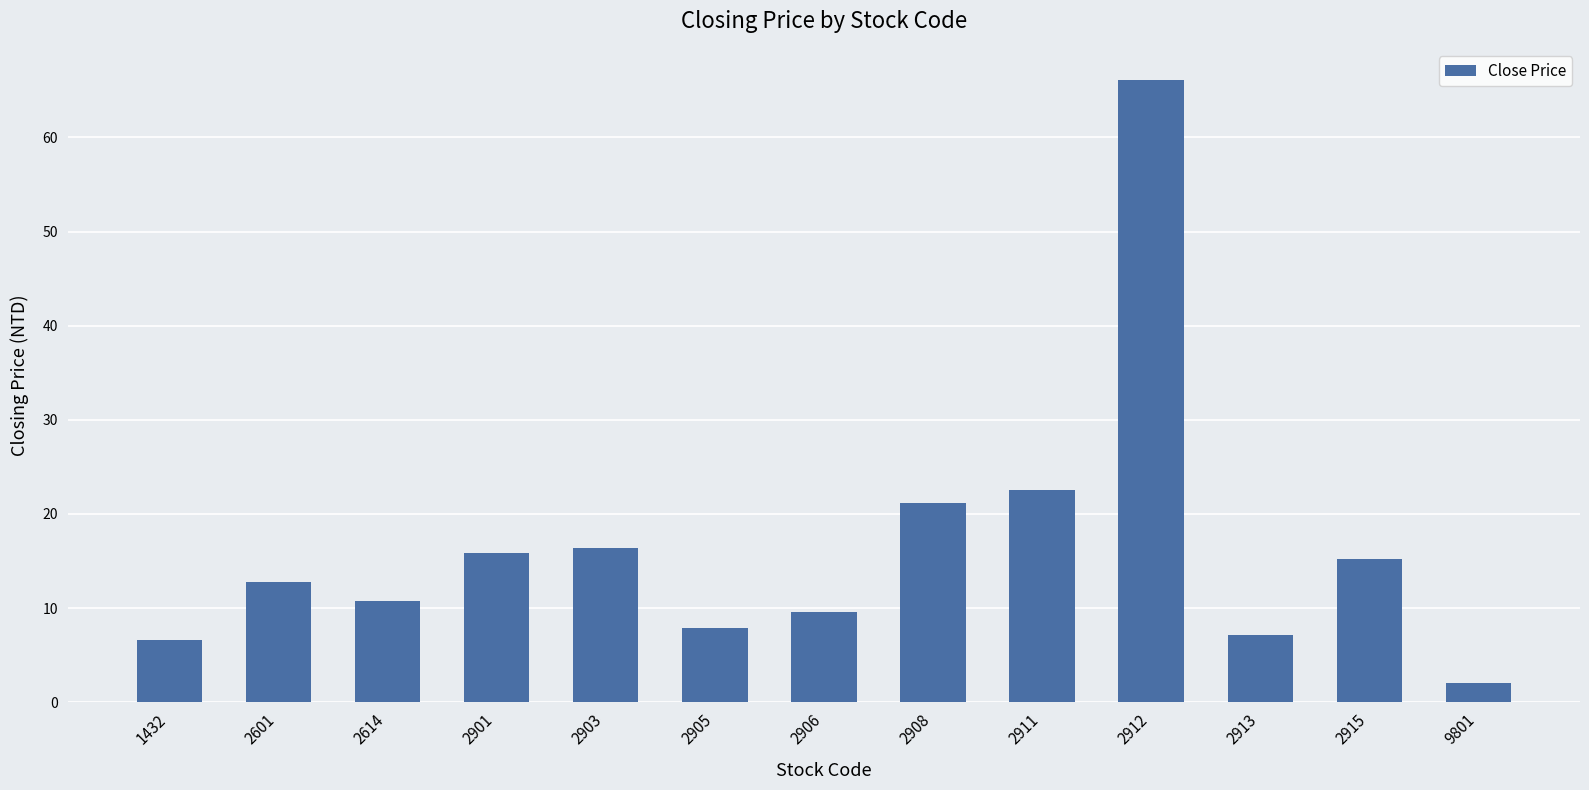

What is the ratio of the value at 1432 to the value at 2903?

0.4